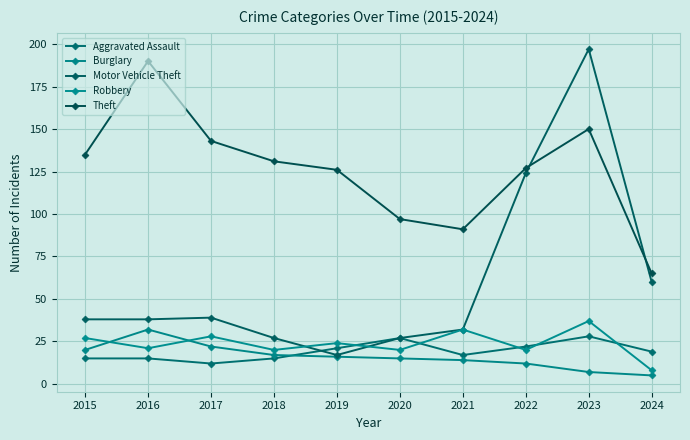

At how many categories does at least one series exceed 72?

9